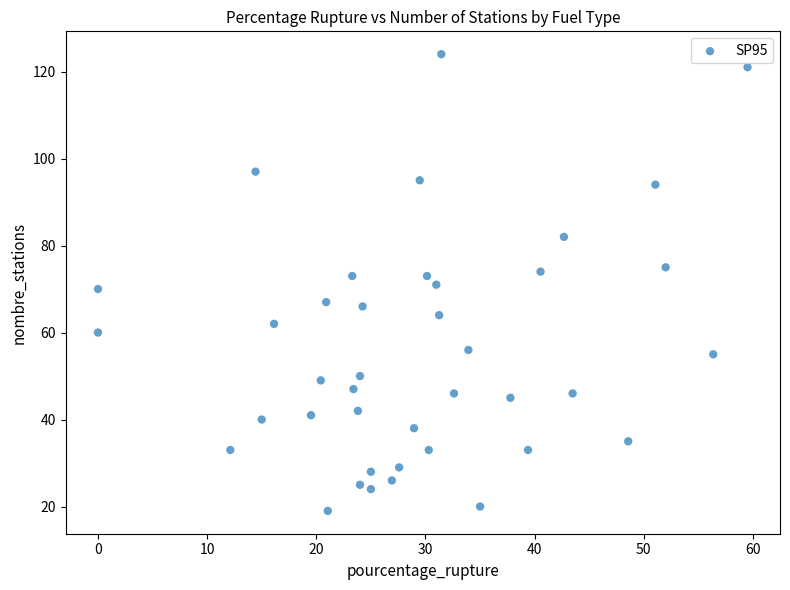

What is the range of Y values (max minus min)?

105